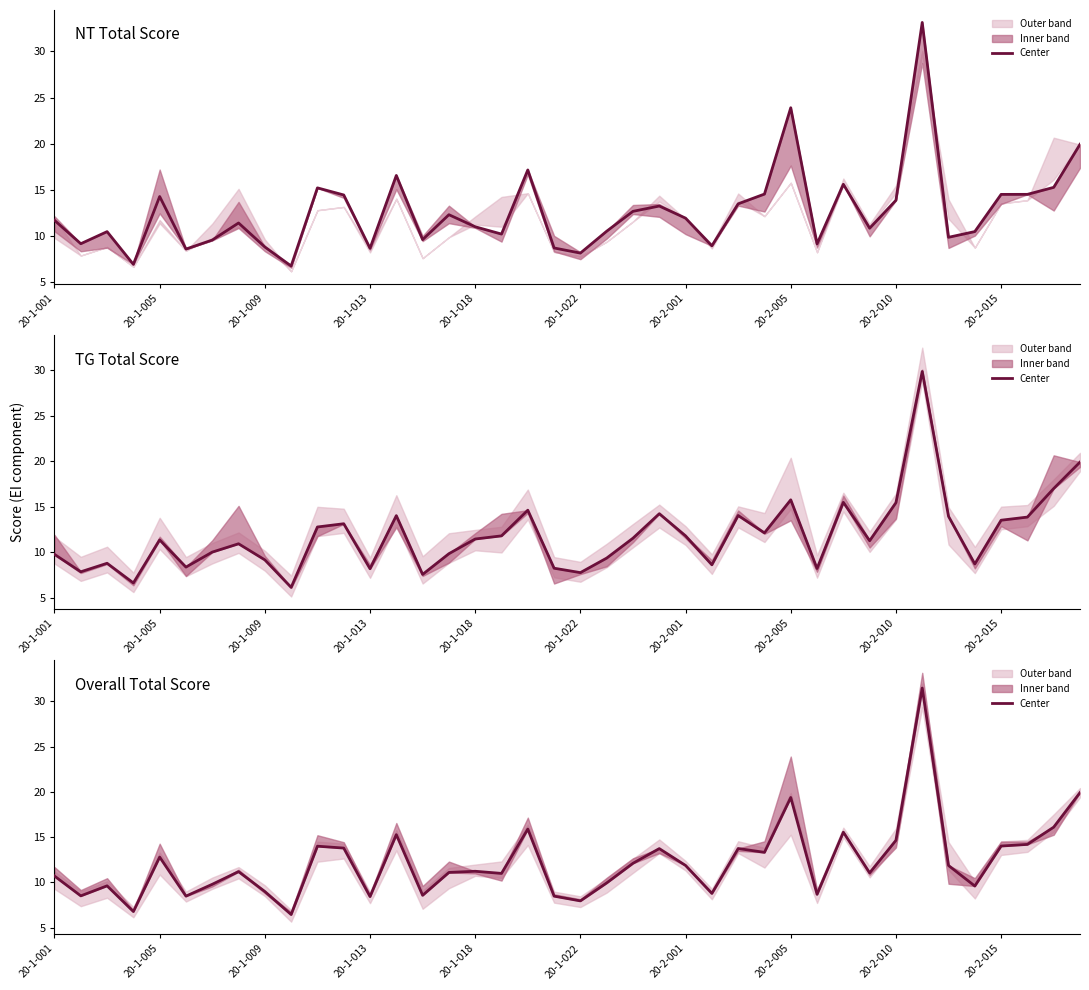

Does the chart have visible grid lines?

No